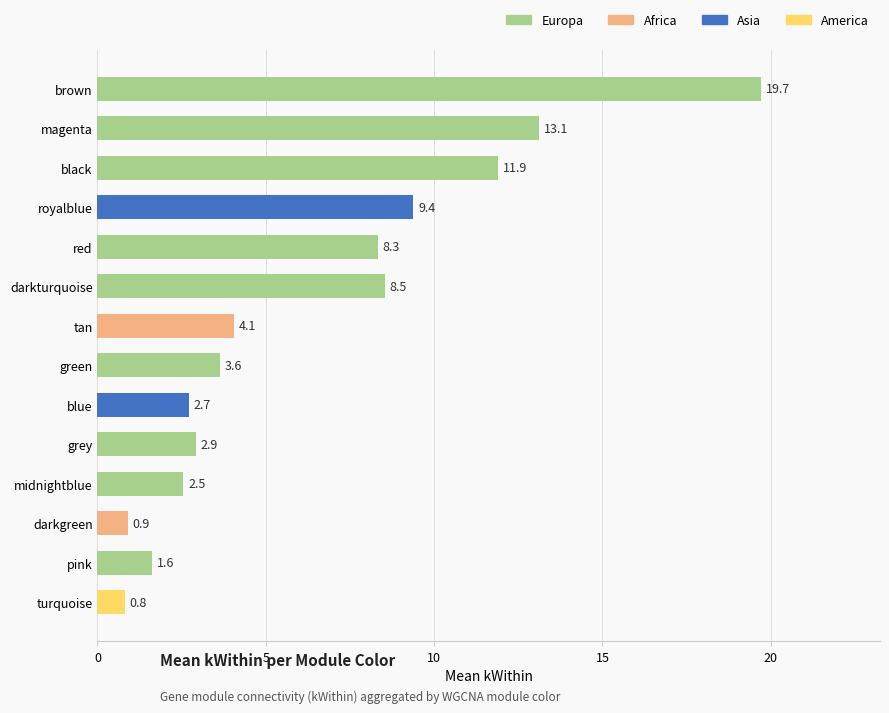

What is the change in value from darkturquoise to midnightblue?

-6.0